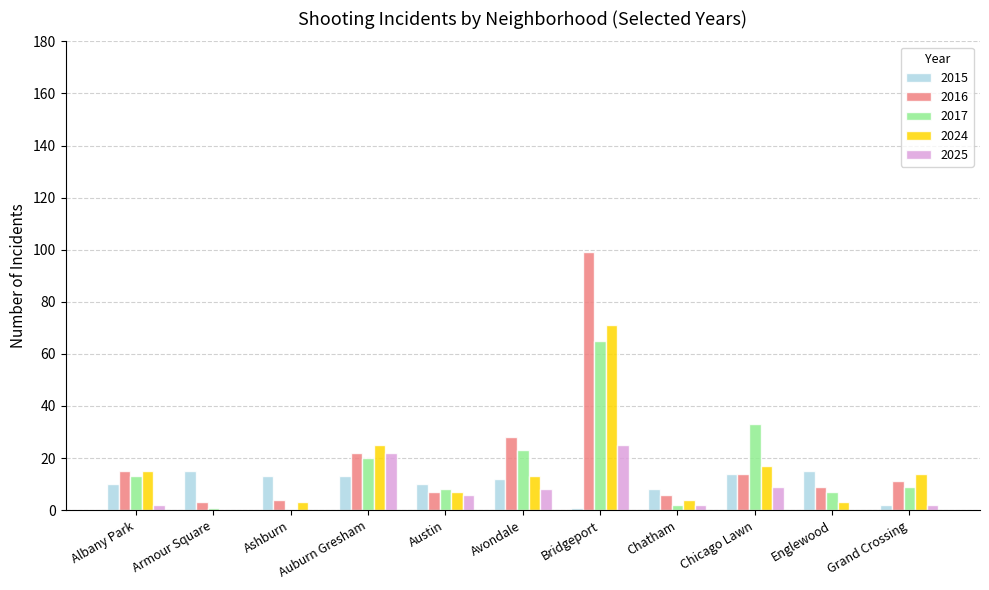

How many groups of bars are there?

11